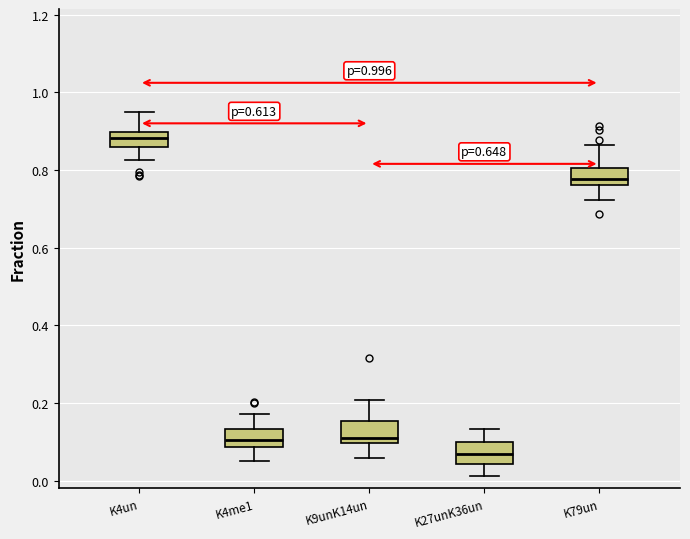

Which box's median line is the highest?

K4un